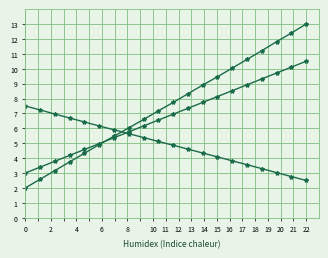

What is the label of the 8th point from the right?

17